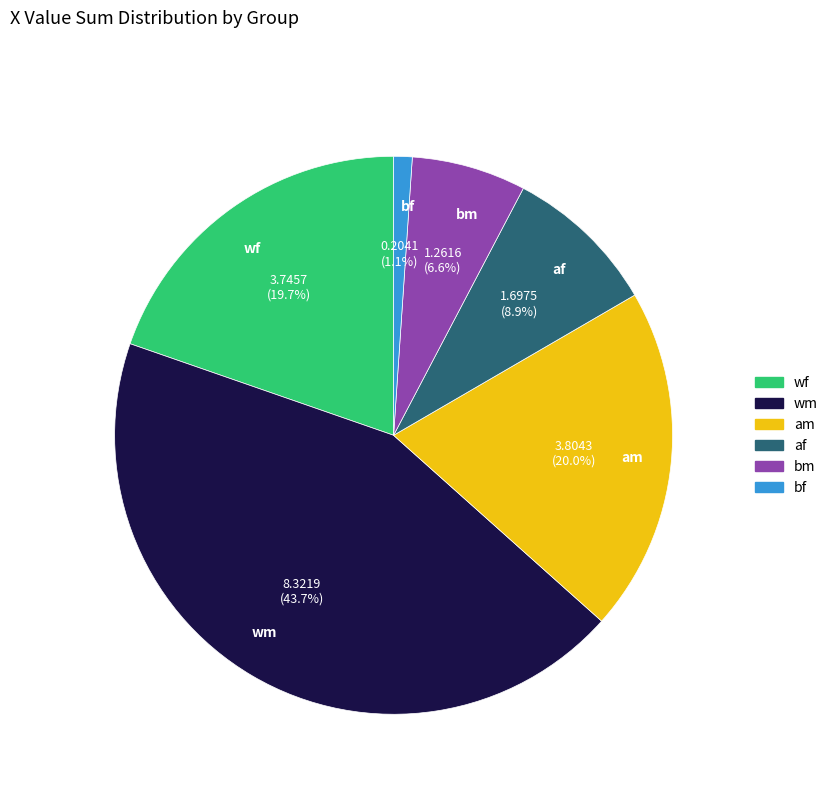

What is the smallest slice in the pie chart?

bf